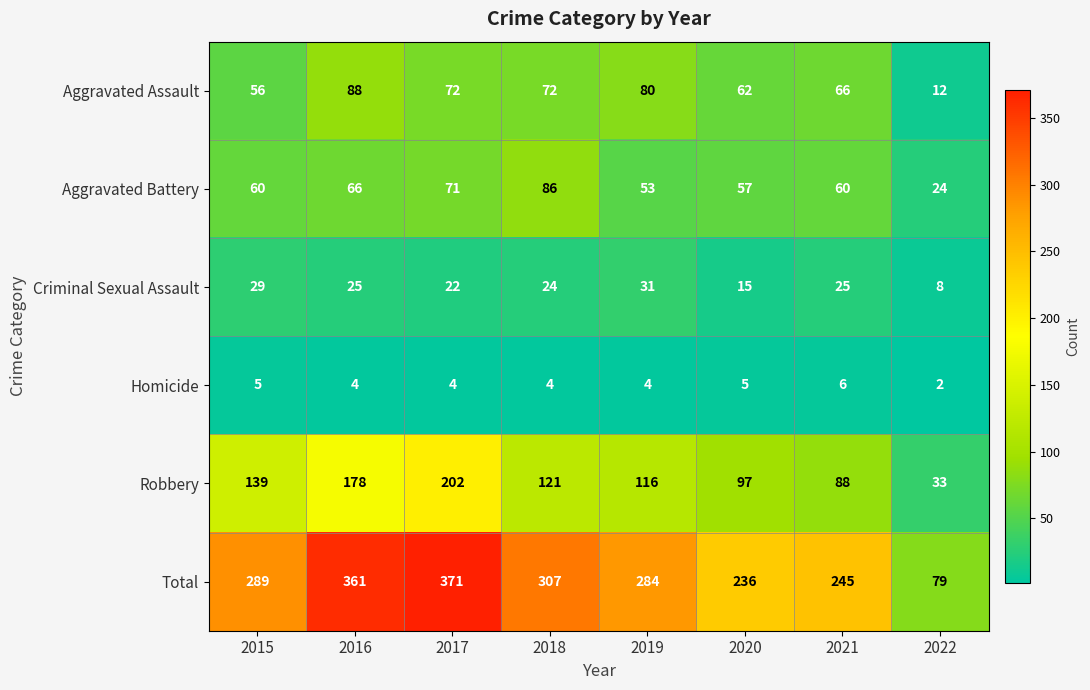

Count the number of categories in the chart.

8